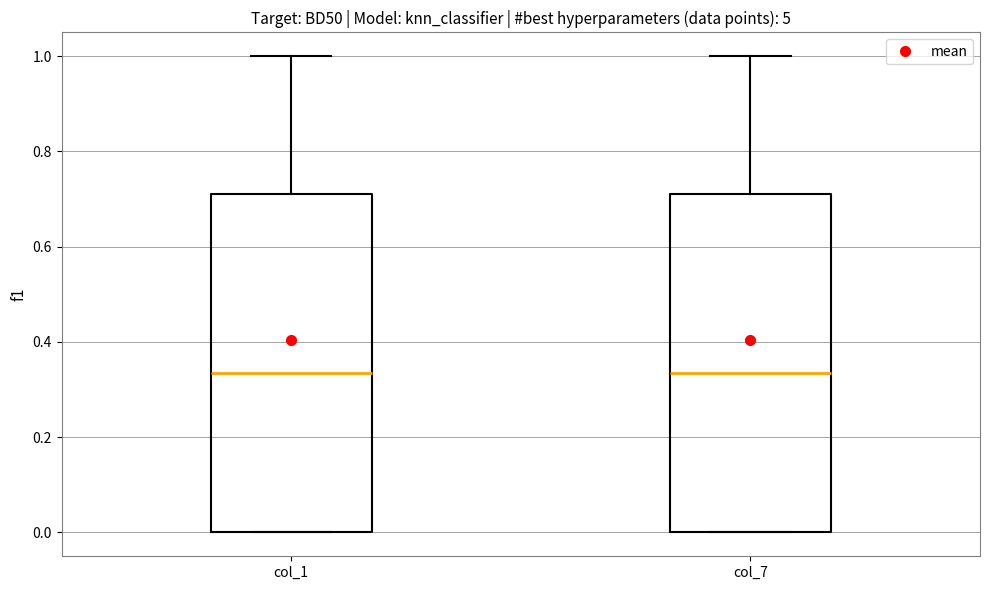

Reading left to right, transcribe this box plot: for each box, give where its median line is, the range the box spans, and where its two whiskers end, as read against the y-axis. The values are not printed on the chart, so give them approximately, as read against the axis.

col_1: median 0.34, box 0.00 to 0.72, whiskers 0.00 to 1.00
col_7: median 0.34, box 0.00 to 0.72, whiskers 0.00 to 1.00